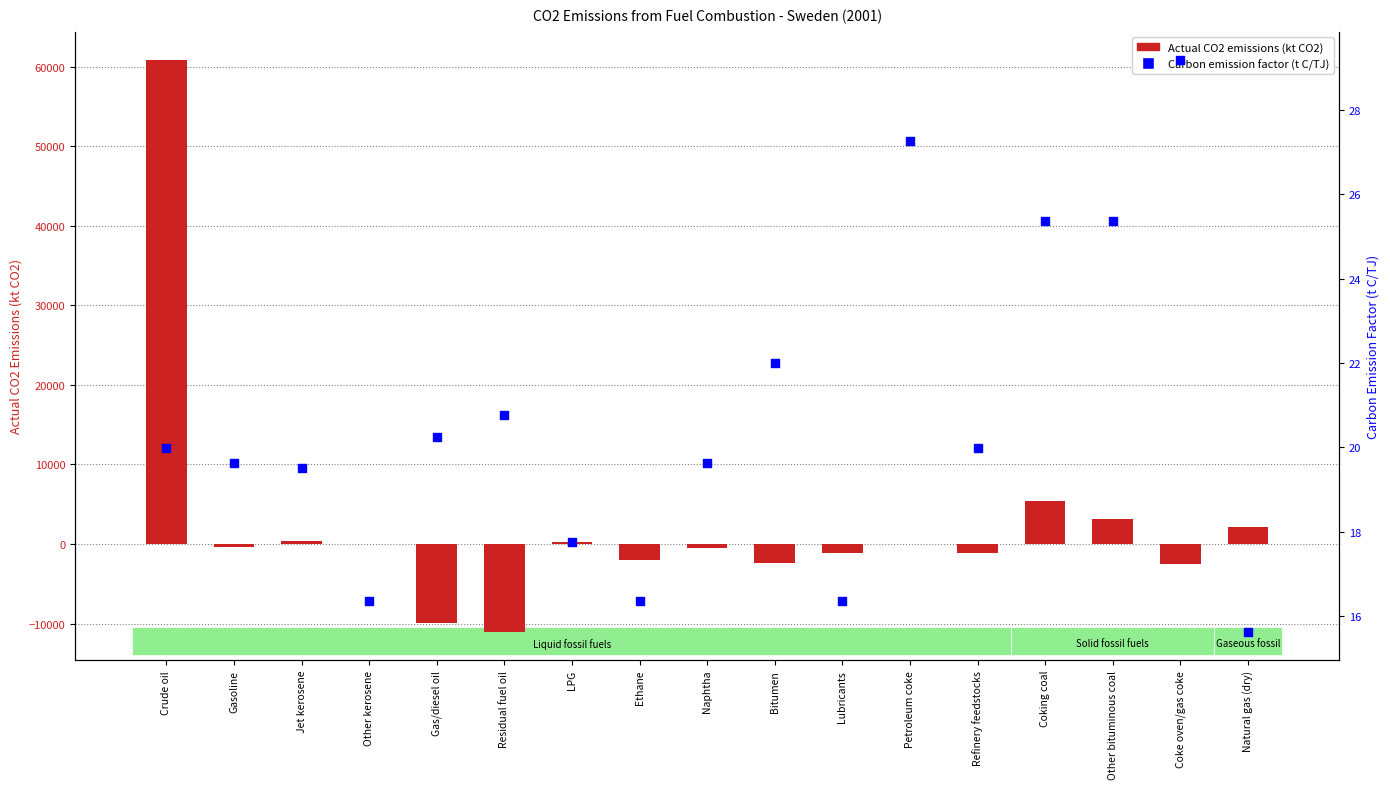

Which series contains the highest Y value?

Actual CO2 emissions (kt CO2)